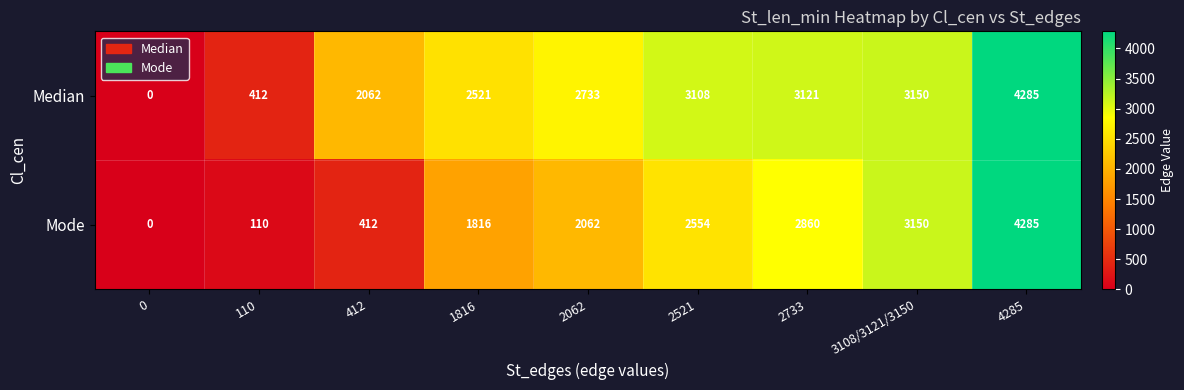

Reading right to left, transcribe all the data shown in this chart.

Median: 4285	3150	3121	3108	2733	2521	2062	412	0
Mode: 4285	3150	2860	2554	2062	1816	412	110	0